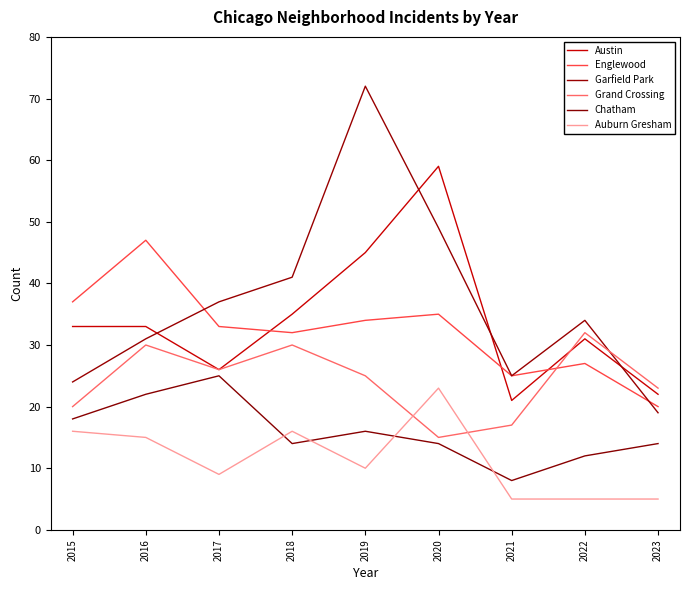

How many lines are shown in the chart?

6